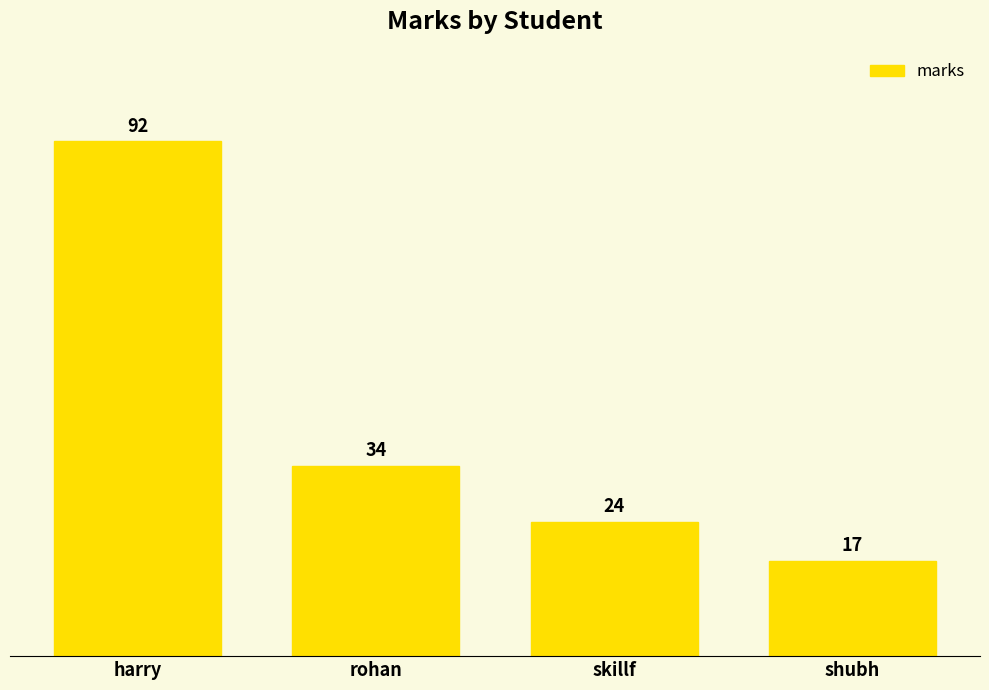

What is the label of the 3rd bar from the right?

rohan